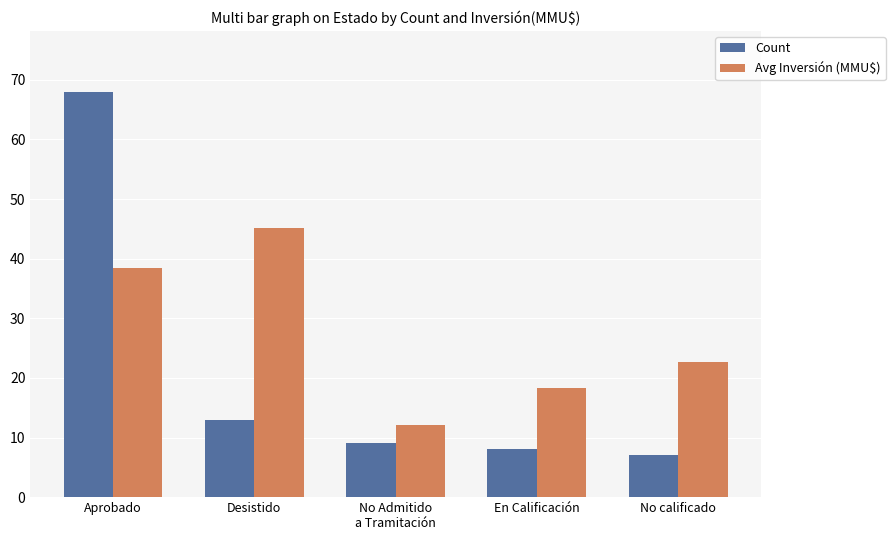

At how many categories does at least one series exceed 11?

5